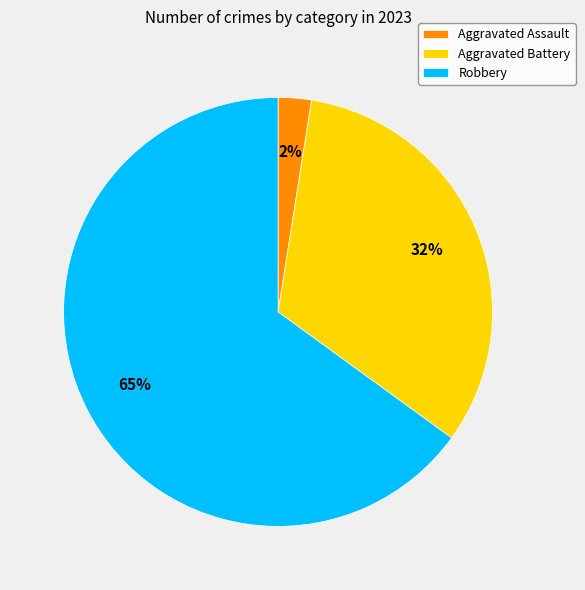

What percentage is the Aggravated Battery slice, to the nearest percent?

32%